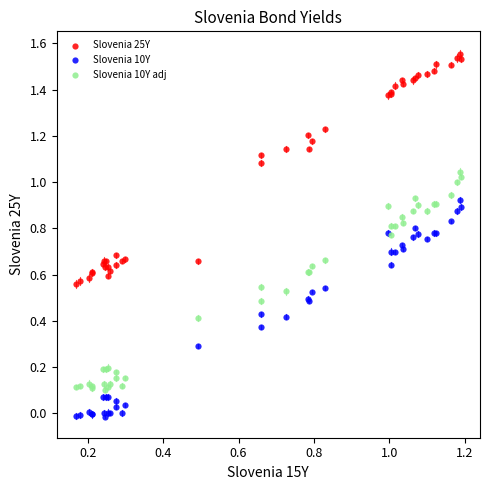

Which series reaches the maximum Y coordinate?

Slovenia 25Y